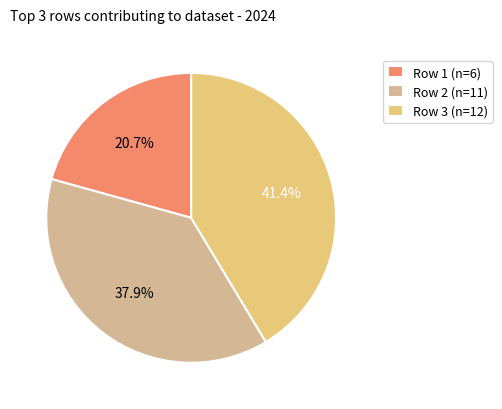

How many slices are in this pie chart?

3